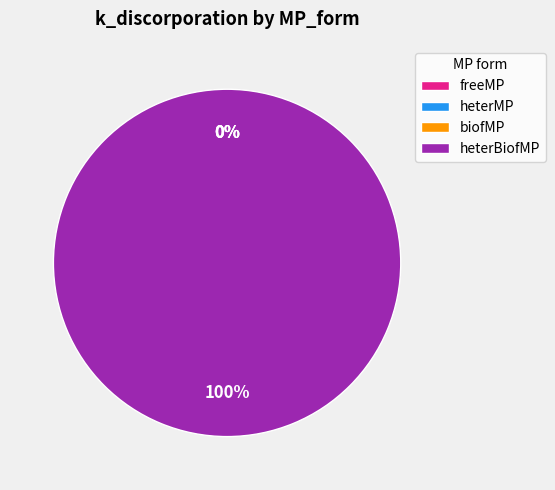

Is it true that heterMP is 0% of the pie?

True